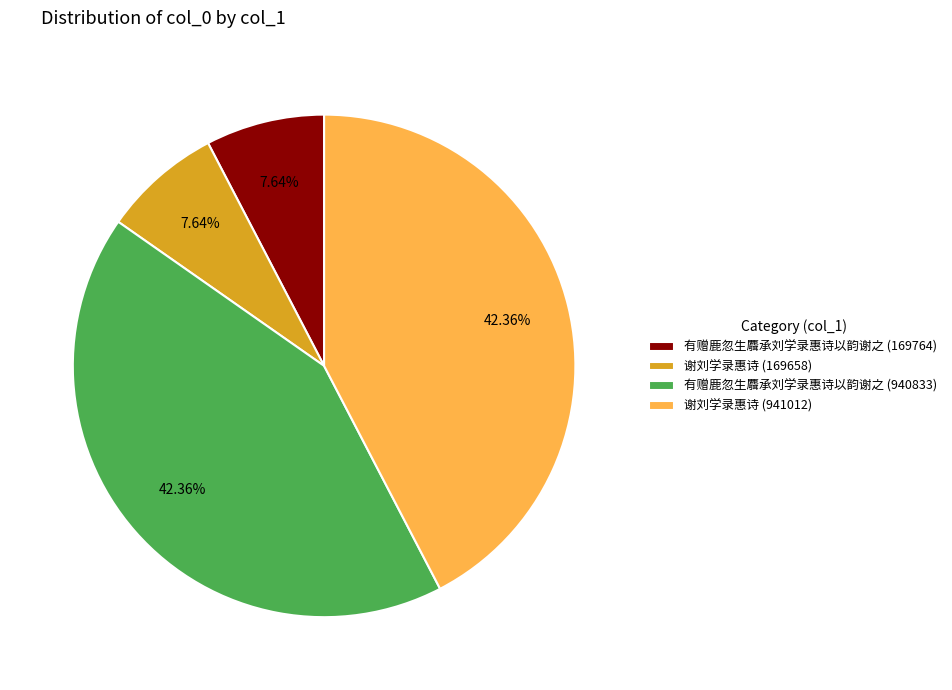

To the nearest percent, what is the combined percentage of 有赠鹿忽生麛承刘学录惠诗以韵谢之 (169764) and 谢刘学录惠诗 (169658)?

15%